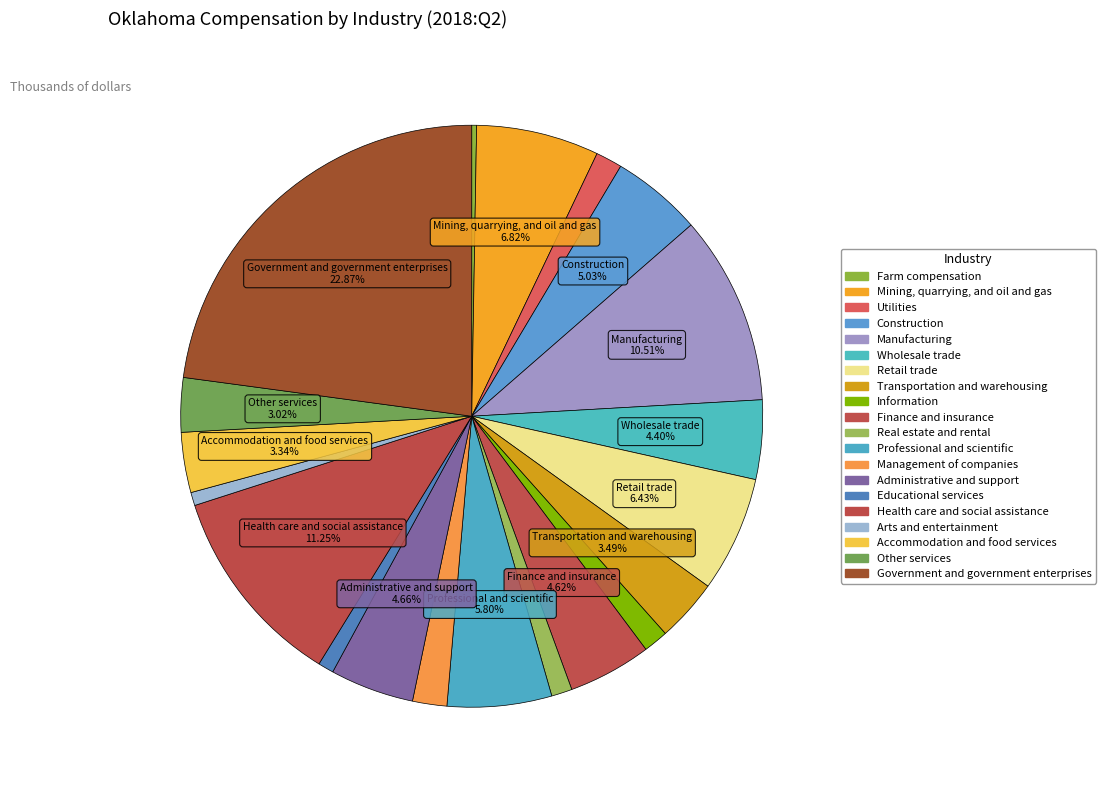

Which category has the smallest portion of the pie?

Farm compensation